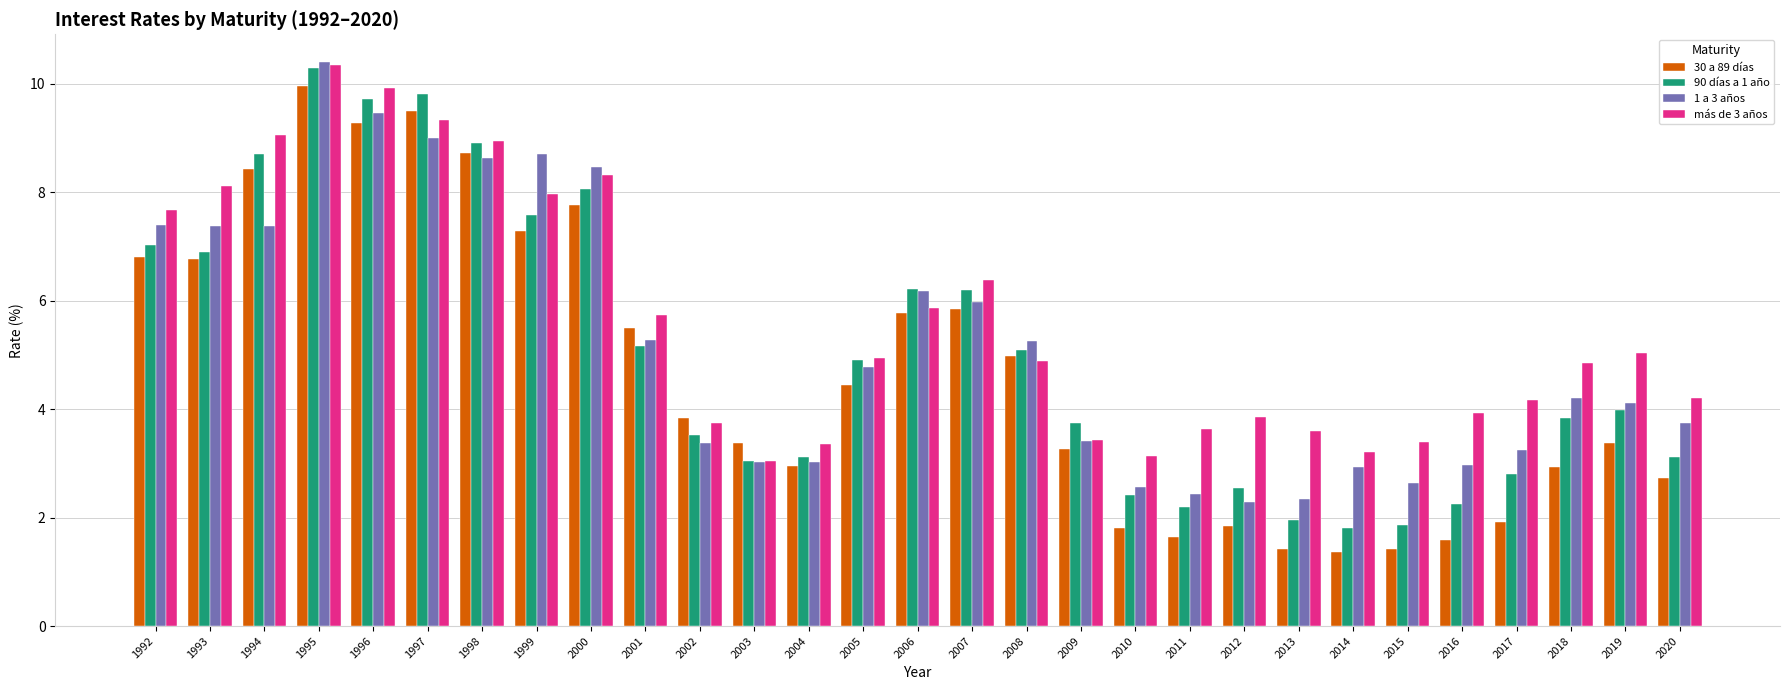

Is the value of 30 a 89 días at 1997 greater than the value of 90 días a 1 año at 2005?

Yes